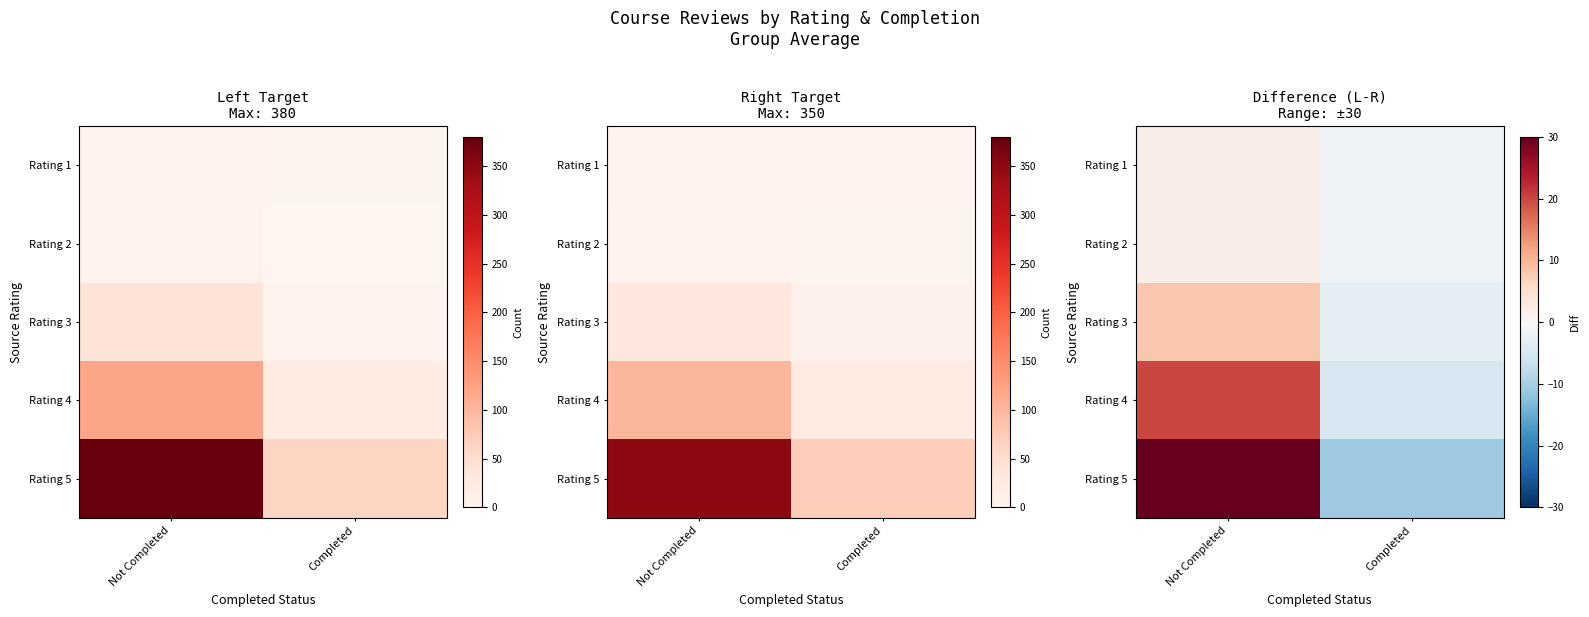

Which has a higher value, Completed or Not Completed?

Not Completed